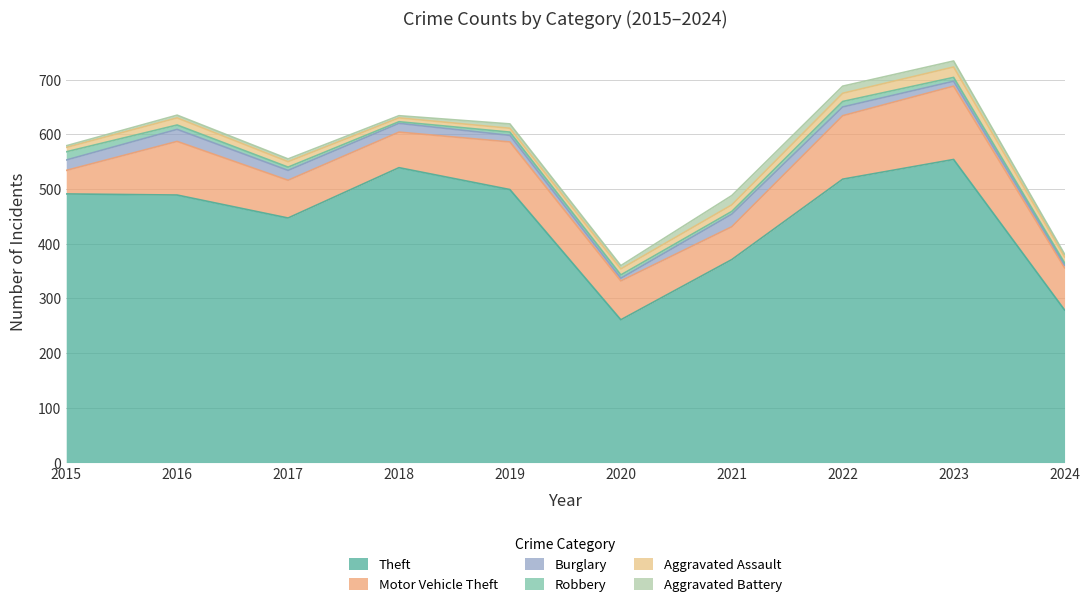

Reading left to right, transcribe all the data shown in this chart.

Theft: 491	489	447	539	499	261	371	518	554	279
Motor Vehicle Theft: 43	98	69	65	87	71	60	116	134	77
Burglary: 19	22	18	16	12	5	23	16	9	5
Robbery: 15	8	6	3	6	6	5	10	7	4
Aggravated Assault: 8	13	10	7	7	11	12	15	19	11
Aggravated Battery: 3	5	5	4	8	6	17	13	11	5